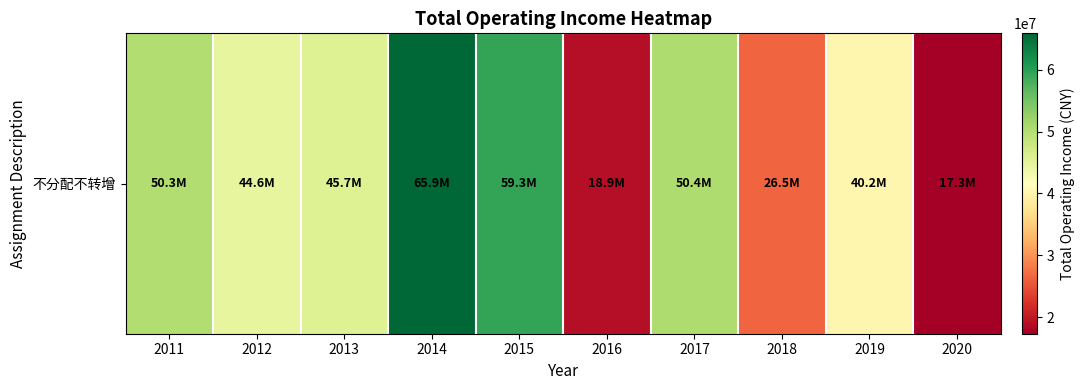

Reading left to right, transcribe all the data shown in this chart.

2011=50340910.0	2012=44571662.4	2013=45701940.0	2014=65910690.9	2015=59321522.2	2016=18904674.4	2017=50380992.8	2018=26512632.9	2019=40173562.7	2020=17314054.0